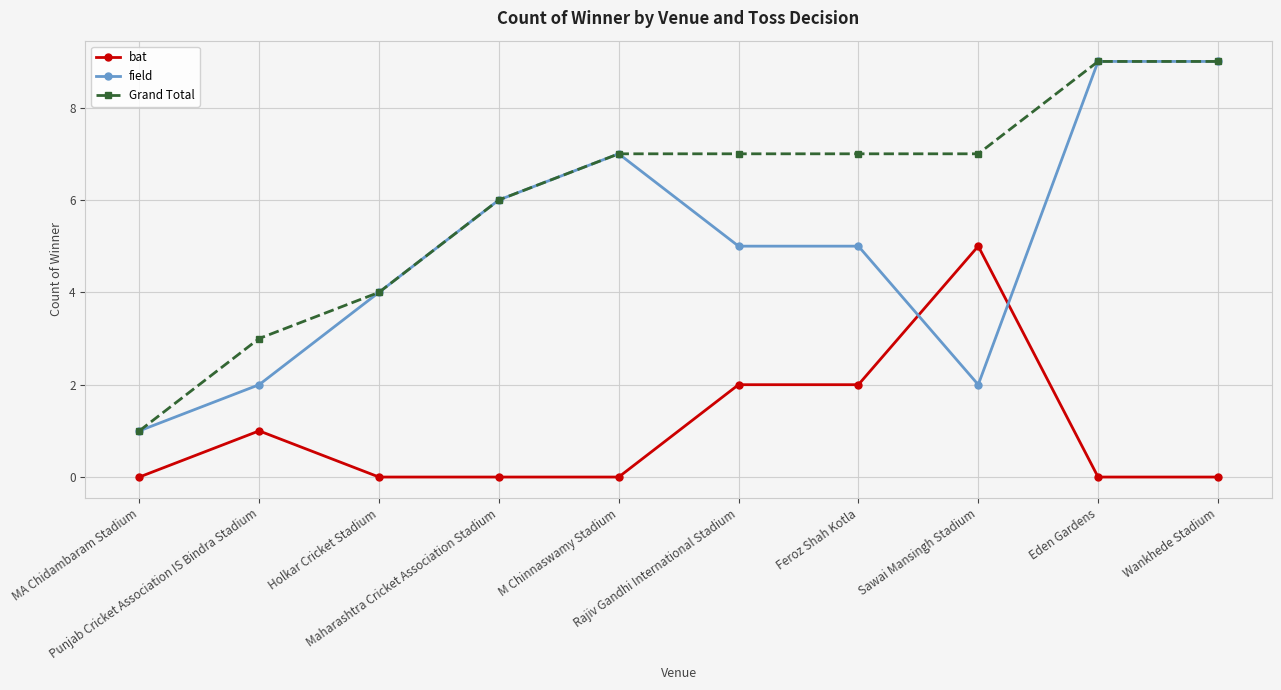

True or false: bat has more than 1 points higher than both neighbors.

True